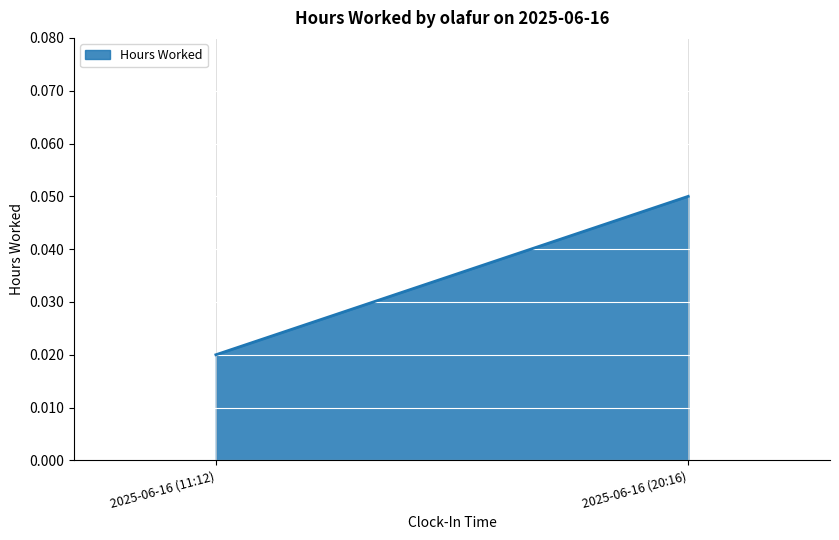

True or false: the data shows 0.0 at 2025-06-16 (11:12).

True